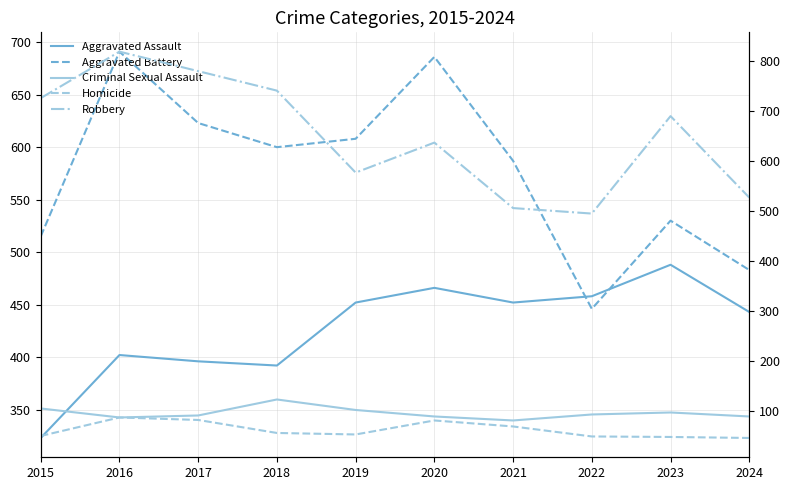

List the labels in order of Aggravated Battery value, largest first.

2016, 2020, 2017, 2019, 2018, 2021, 2023, 2015, 2024, 2022